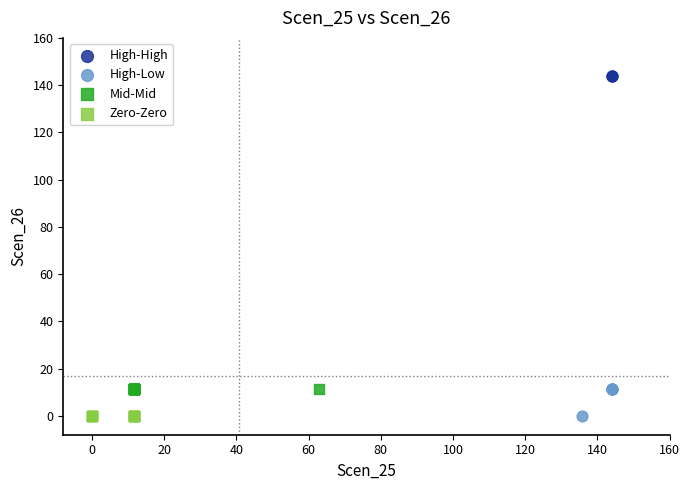

What are all the series names shown in the legend?

High-High, High-Low, Mid-Mid, Zero-Zero